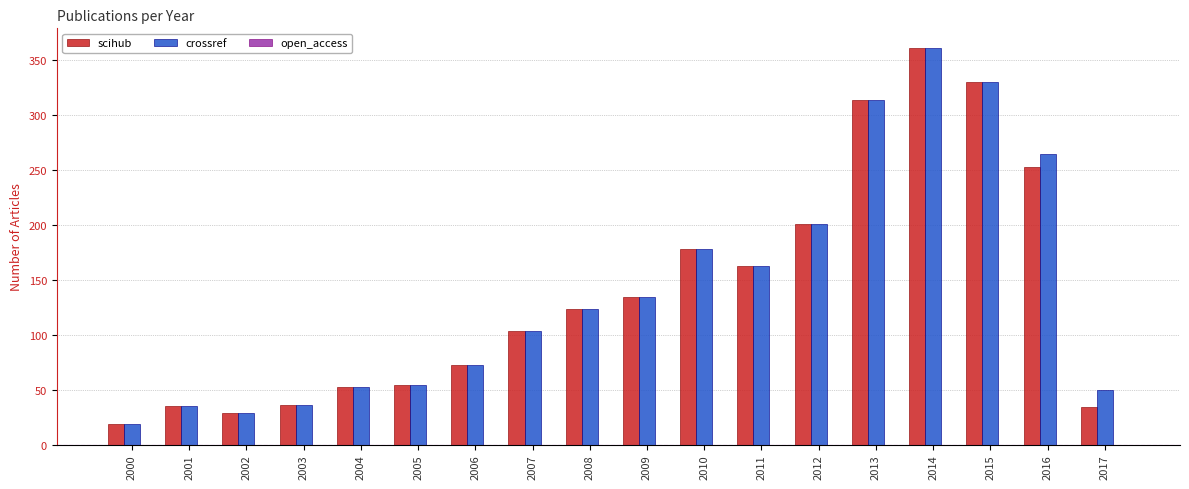

What is the value of the crossref bar at the 5th from the left?

52